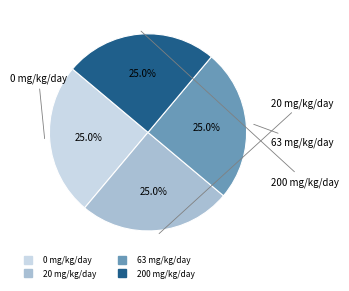

Is there any slice that represents more than half of the pie?

No